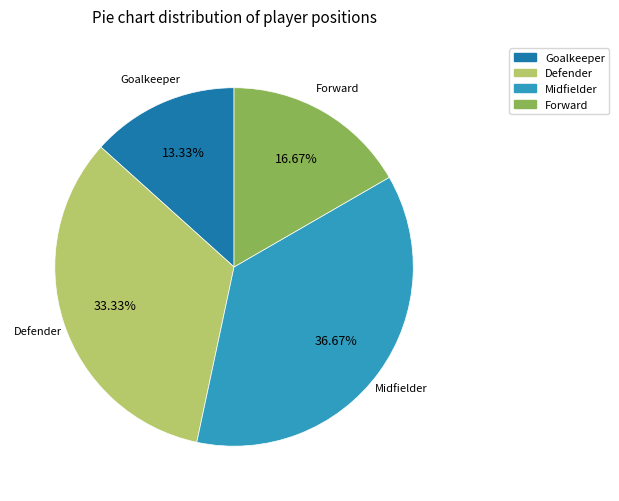

Combined, do Forward and Midfielder account for over 50%?

Yes